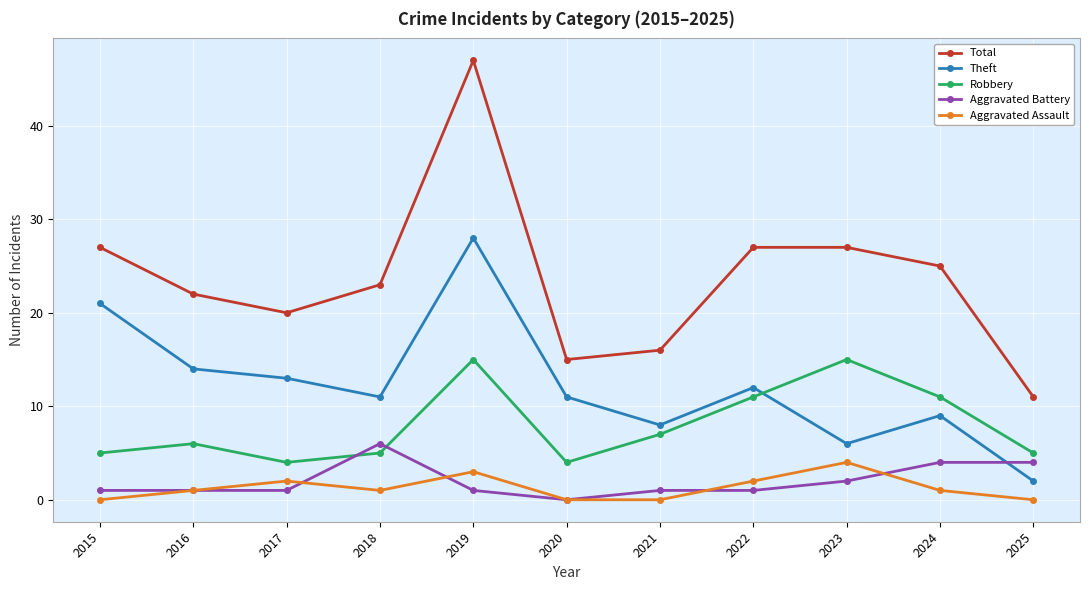

Reading left to right, list all the values displayed in this chart.

Total: 27	22	20	23	47	15	16	27	27	25	11
Theft: 21	14	13	11	28	11	8	12	6	9	2
Robbery: 5	6	4	5	15	4	7	11	15	11	5
Aggravated Battery: 1	1	1	6	1	0	1	1	2	4	4
Aggravated Assault: 0	1	2	1	3	0	0	2	4	1	0